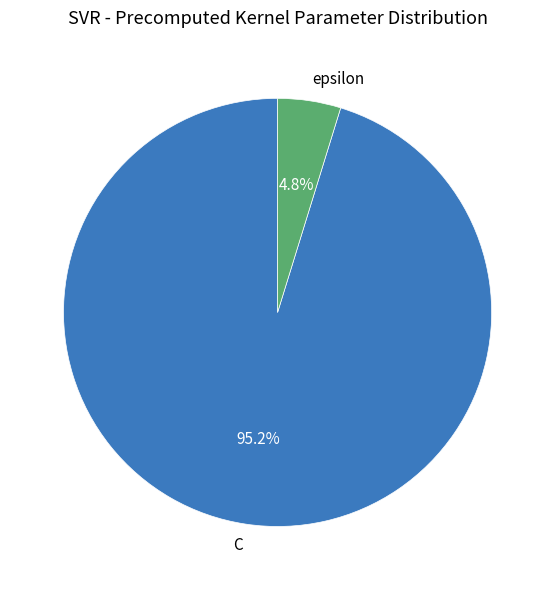

Between epsilon and C, which is larger?

C